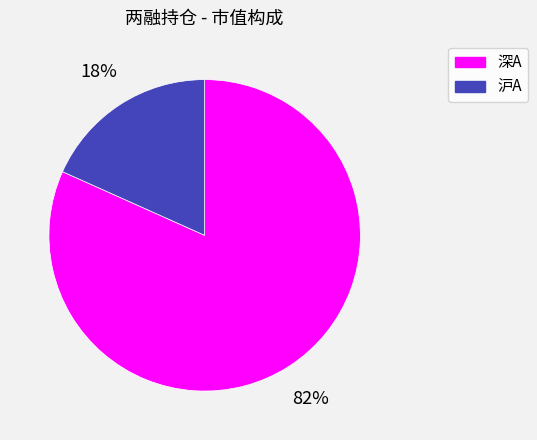

Rank the categories by value from lowest to highest.

沪A, 深A